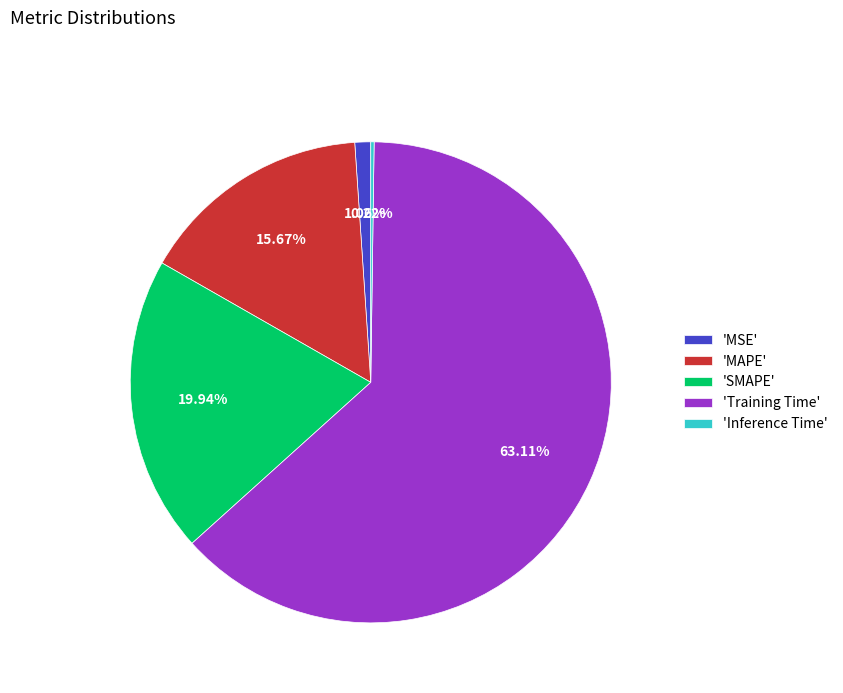

Combined, do 'SMAPE' and 'MAPE' account for over 50%?

No